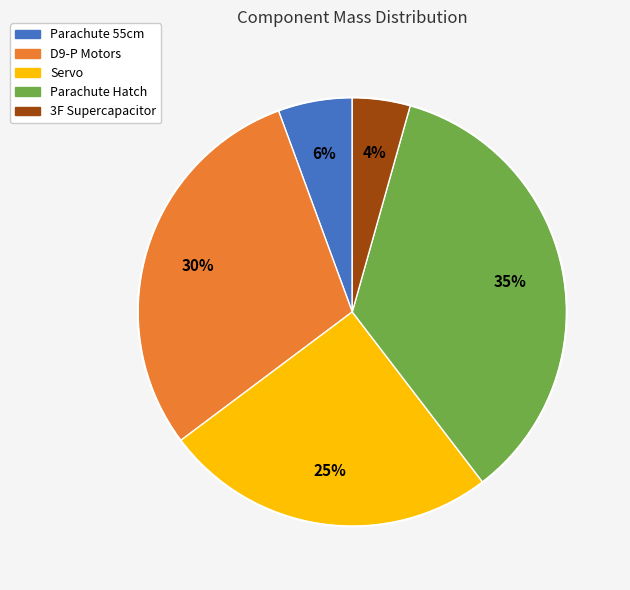

To the nearest percent, what portion does 3F Supercapacitor represent?

4%